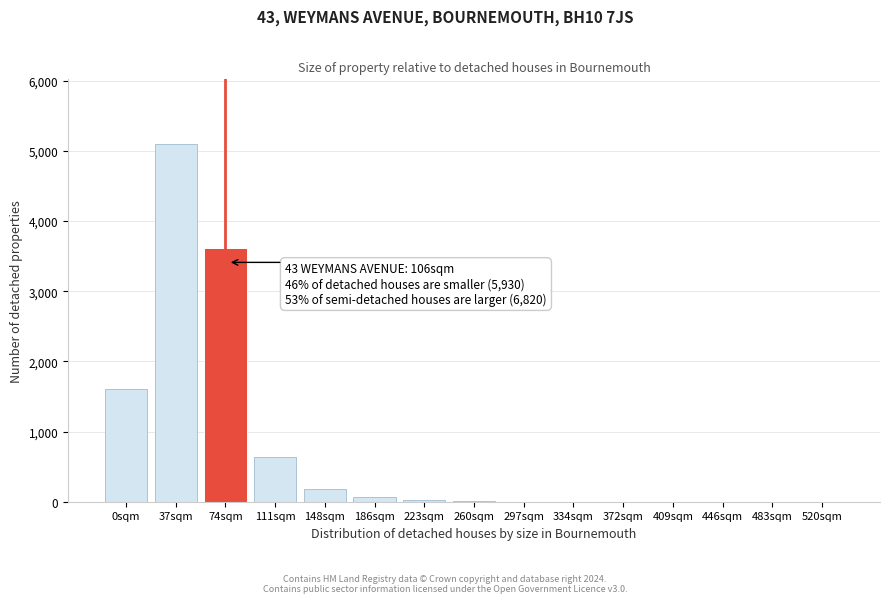

What is the maximum value shown in the chart?

5103